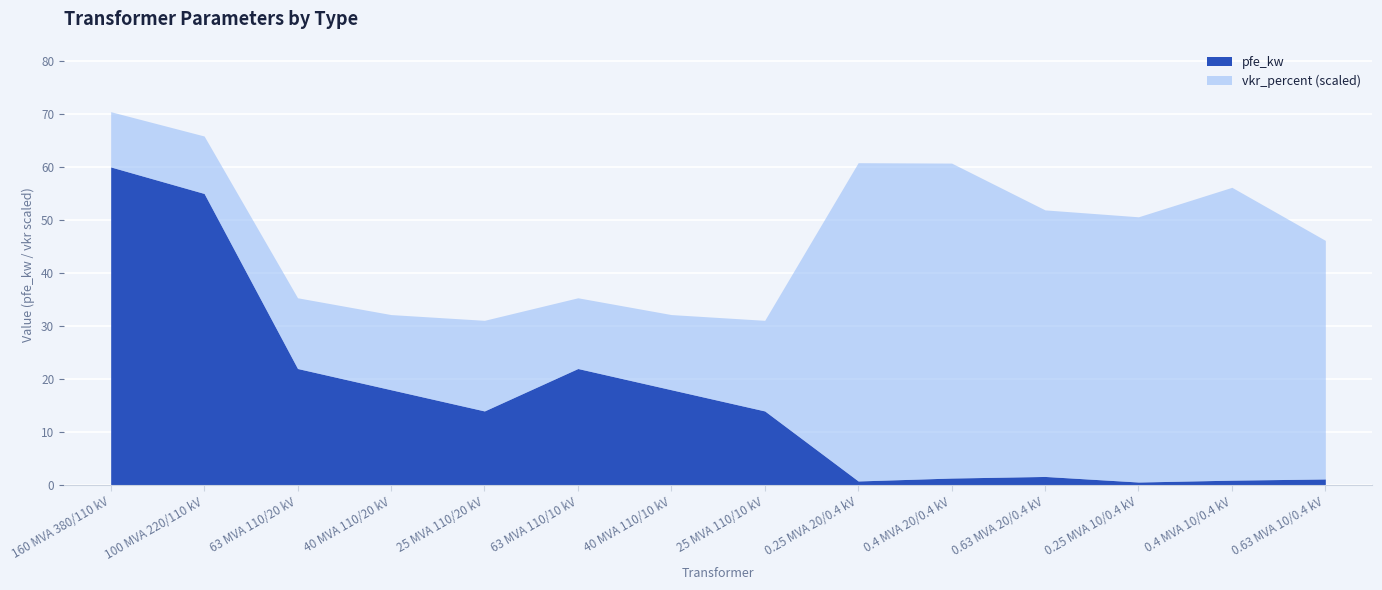

What is the value of the 13th point from the left?

0.9